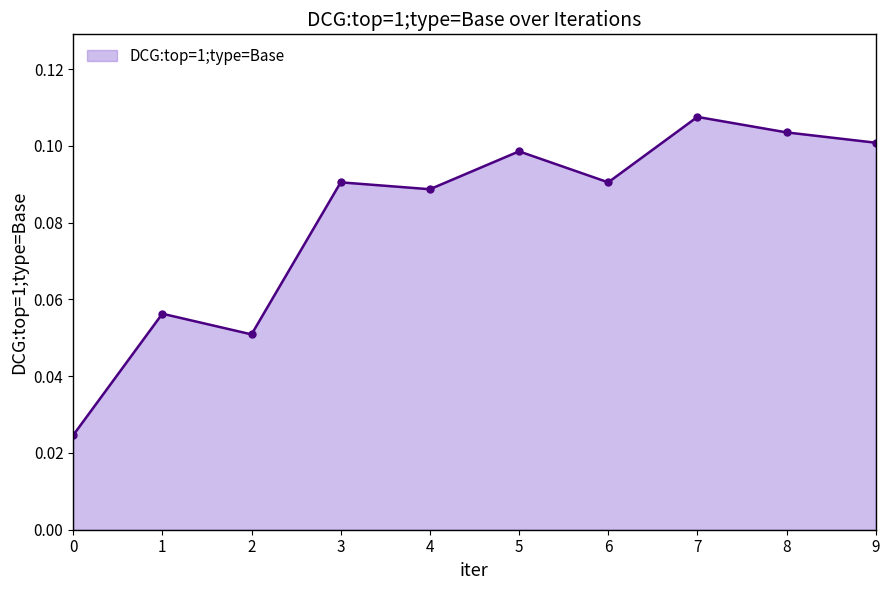

Count the values in the range 0 to 1.

10